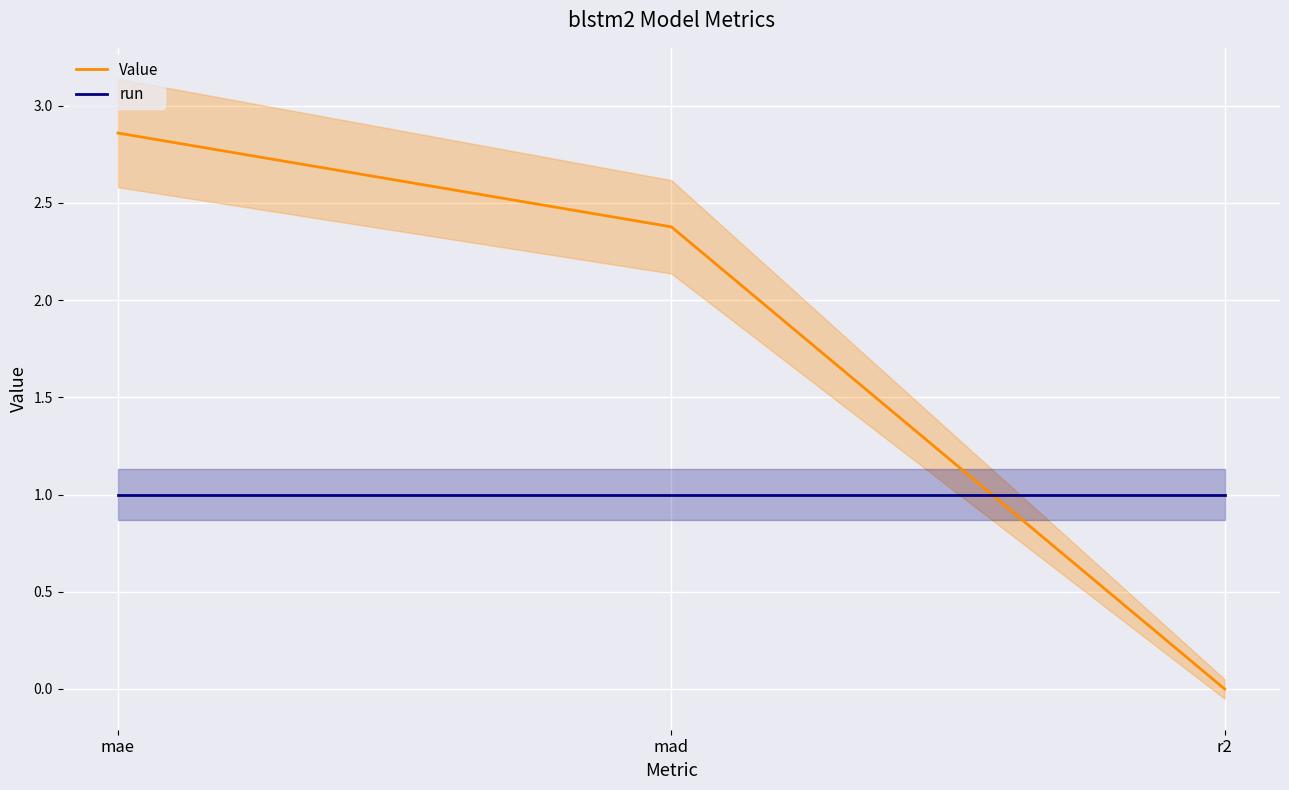

How many values in Value are below zero?

1